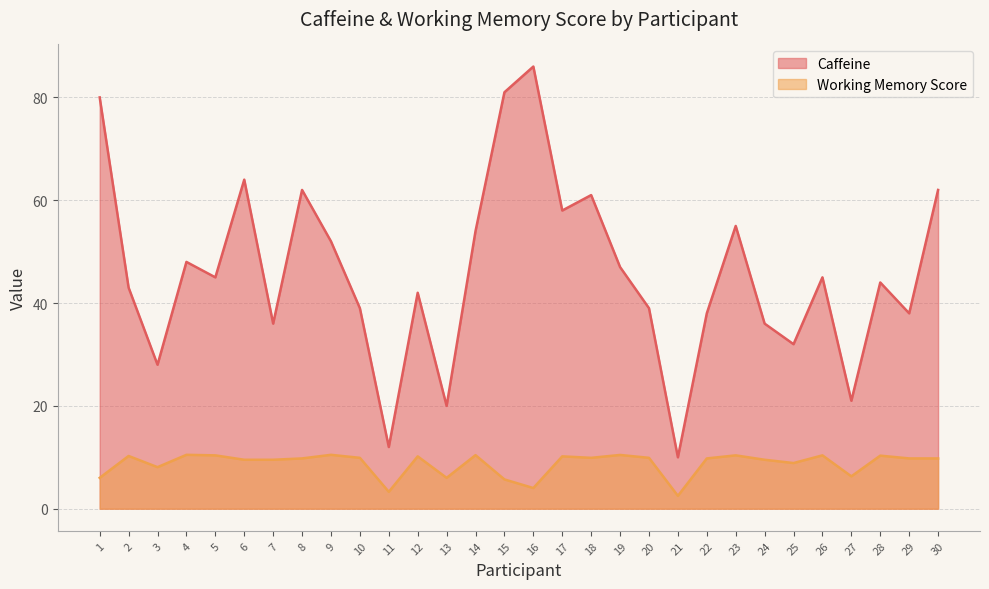

True or false: Caffeine and Working Memory Score intersect in this chart.

False